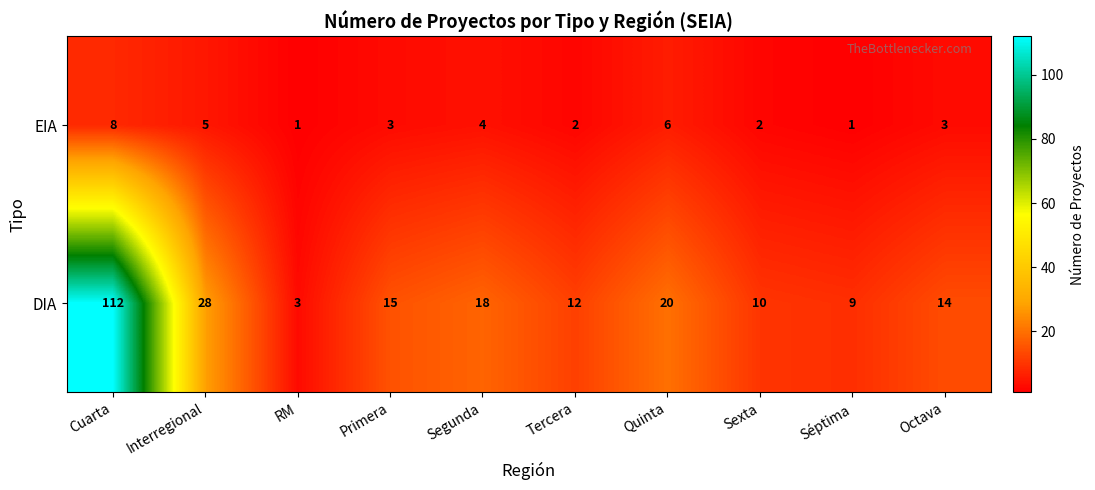

True or false: DIA has a value of 147 at Cuarta.

False